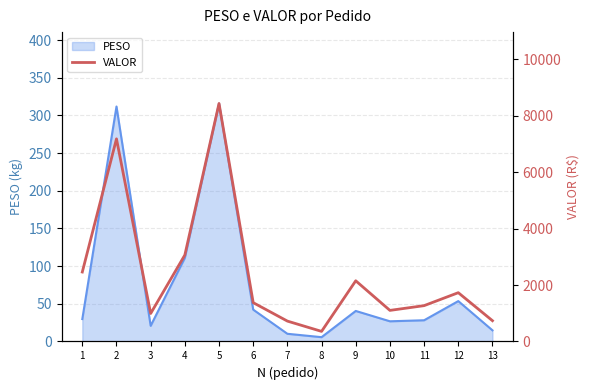

The chart shows a value of 1670.7 at 3. True or false?

False